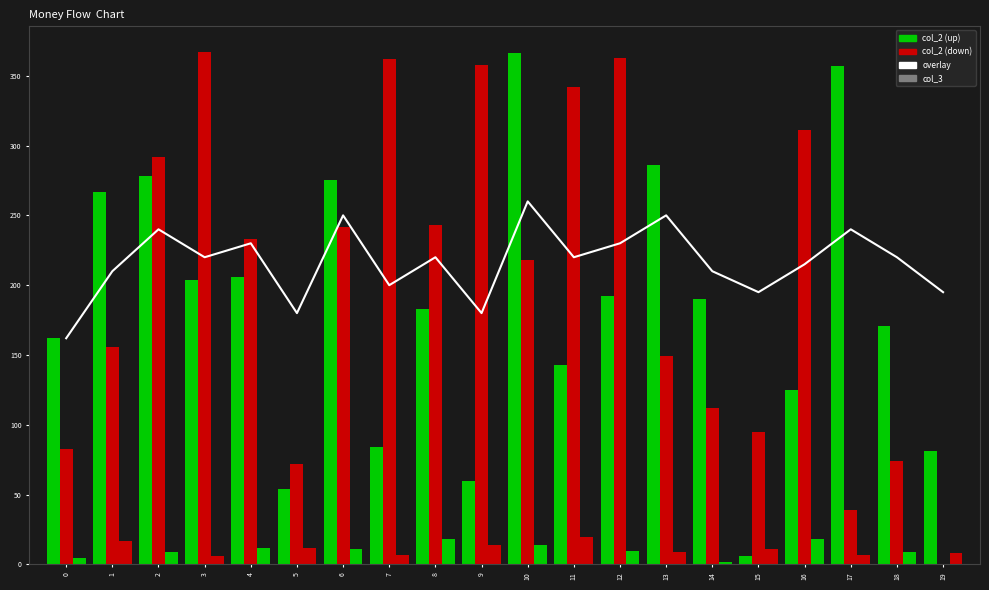

How many values in the col_2 (up) series exceed 190?

9